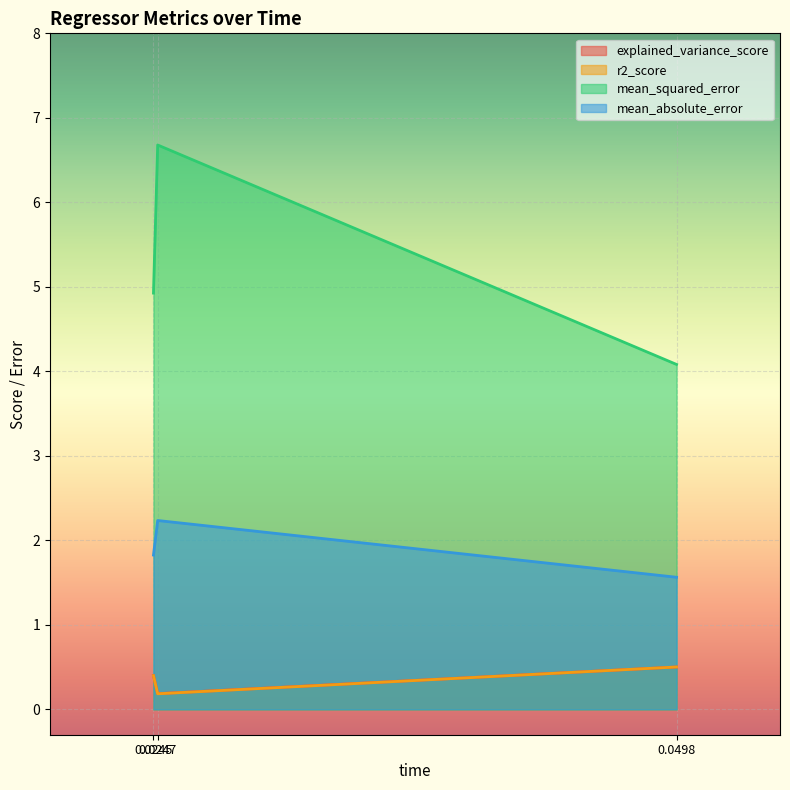

What is the difference between the mean_squared_error values at sgd_regressor and elasticnet?

2.6